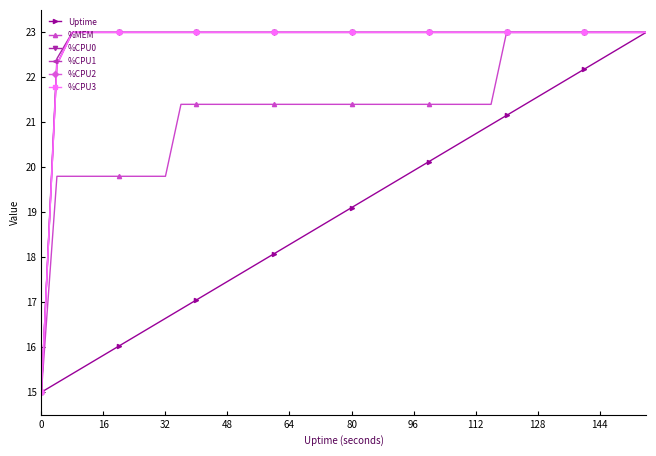

How many lines are shown in the chart?

6